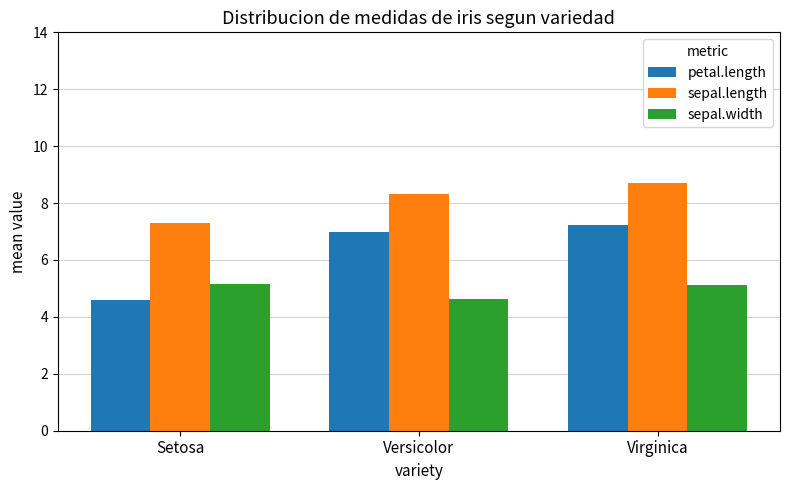

At which category is the sum across all series the highest?

Virginica